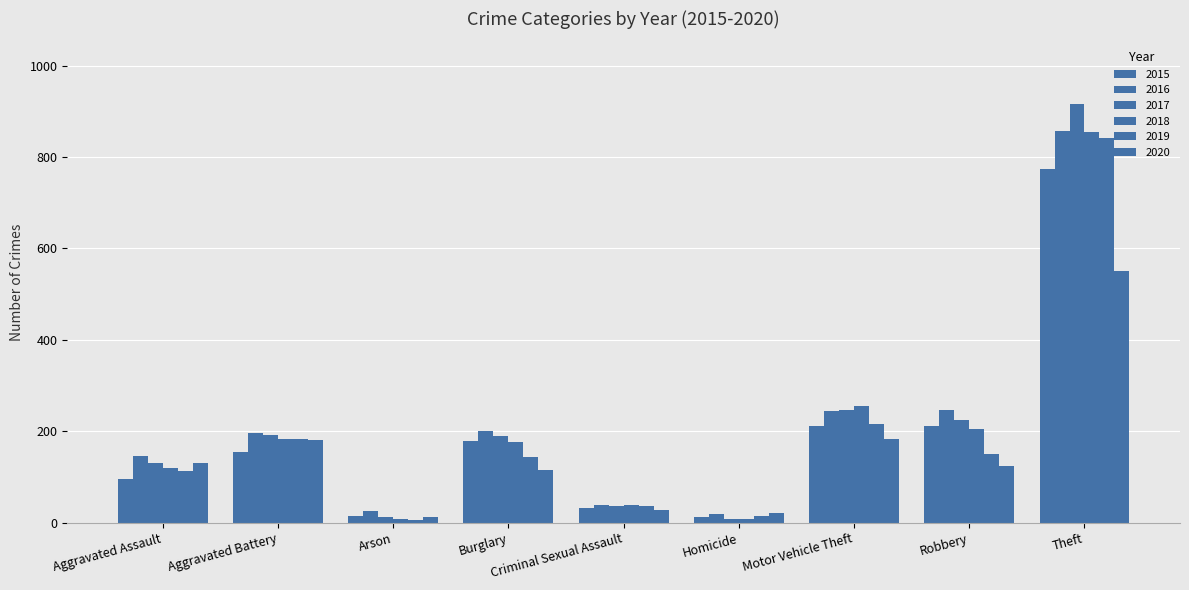

How many distinct data groups are displayed?

6